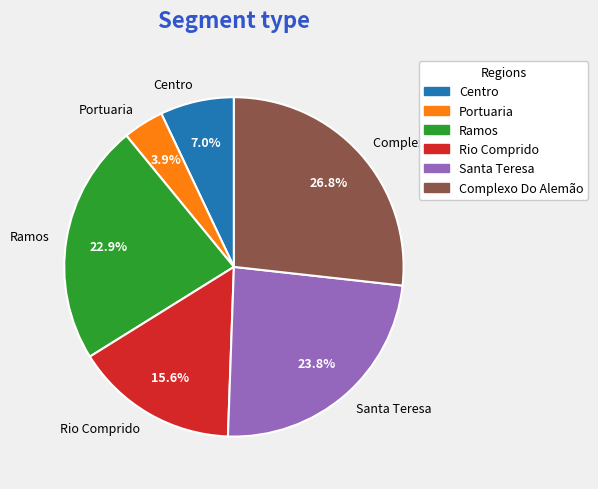

Is Centro the majority of the pie?

No